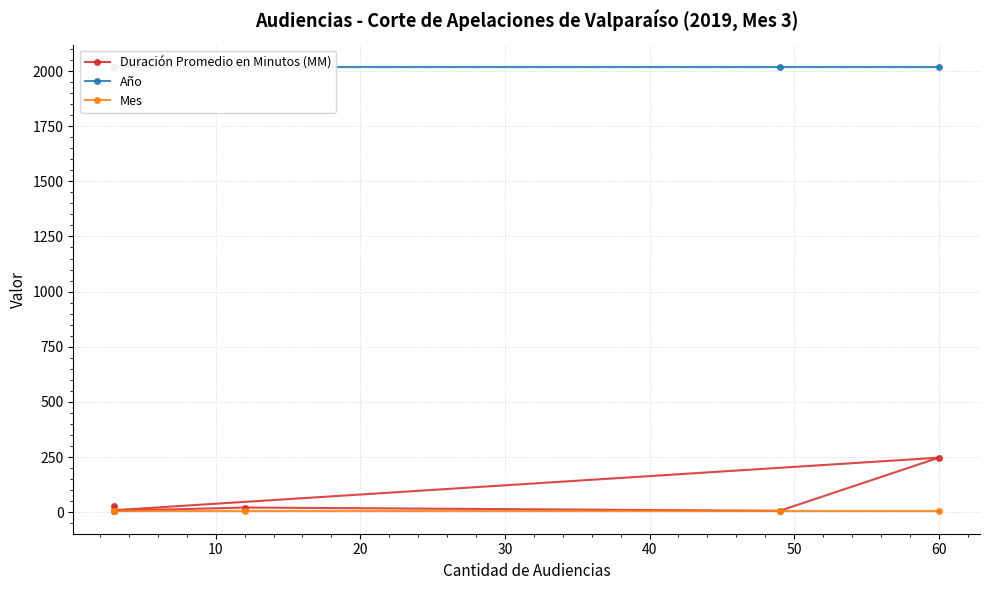

What are all the series names shown in the legend?

Duración Promedio en Minutos (MM), Año, Mes